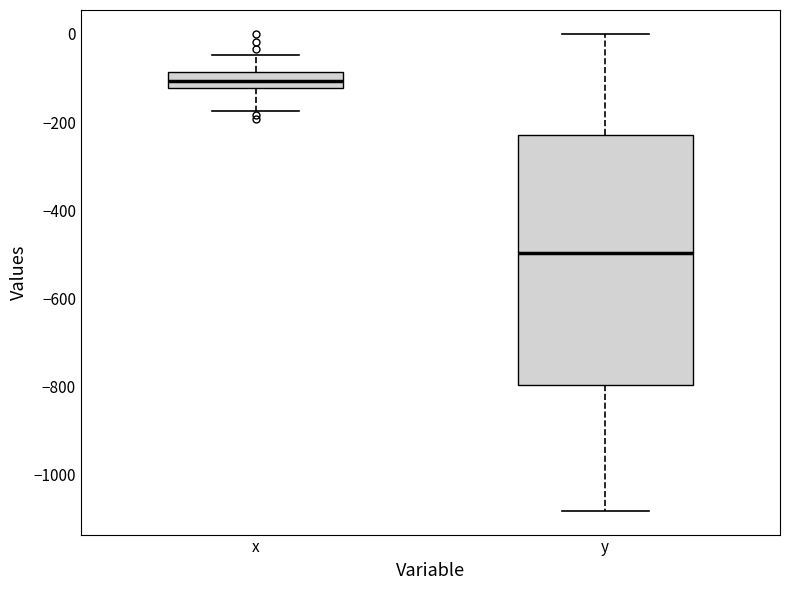

Reading left to right, read every box against the y-axis: the position of its median line, the range the box covers, and the ends of its whiskers. The values are not printed on the chart, so give them approximately, as read against the axis.

x: median -100, box -120 to -80, whiskers -180 to -40
y: median -500, box -800 to -220, whiskers -1080 to 0